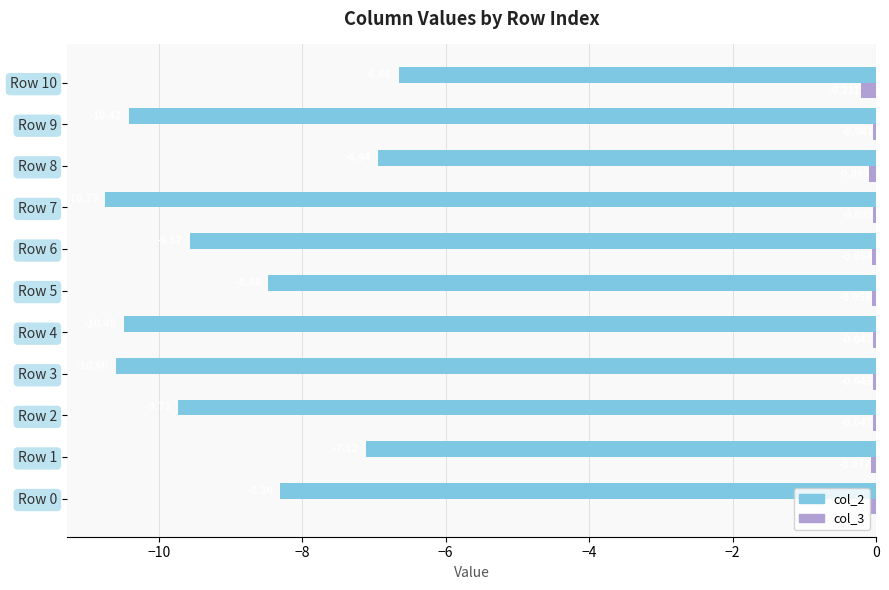

At how many categories does at least one series exceed -6?

11